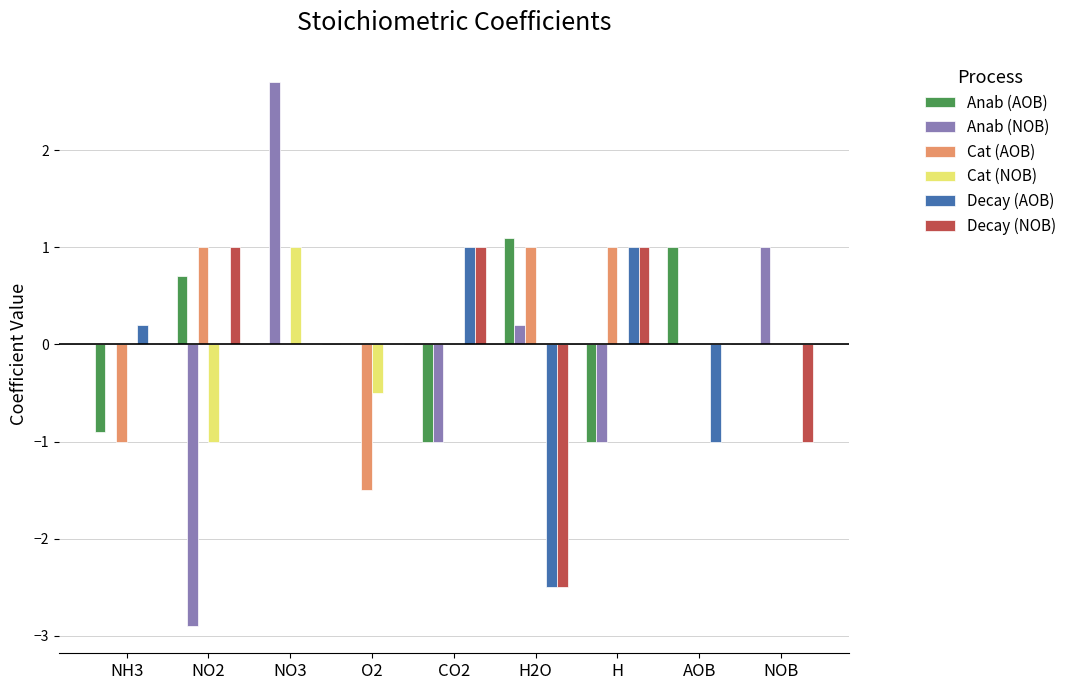

Is it true that Decay (NOB) equals -1.6 at NOB?

False